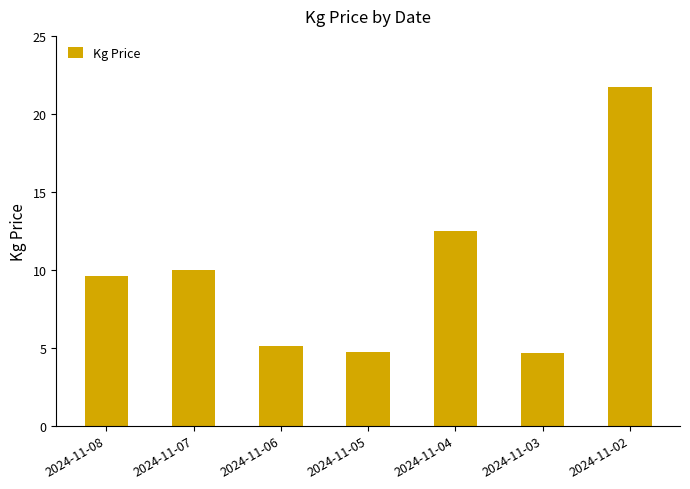

What is the sum of the values at 2024-11-08 and 2024-11-07?

19.6